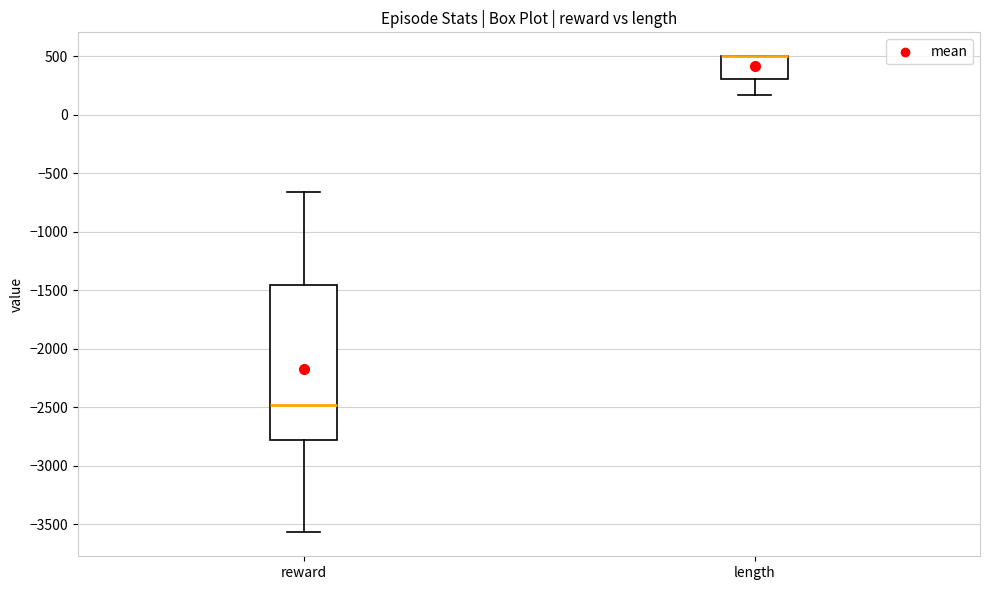

Where does the lower whisker of the box for length end on the y-axis? The values are not printed on the chart, so give them approximately, as read against the axis.

150